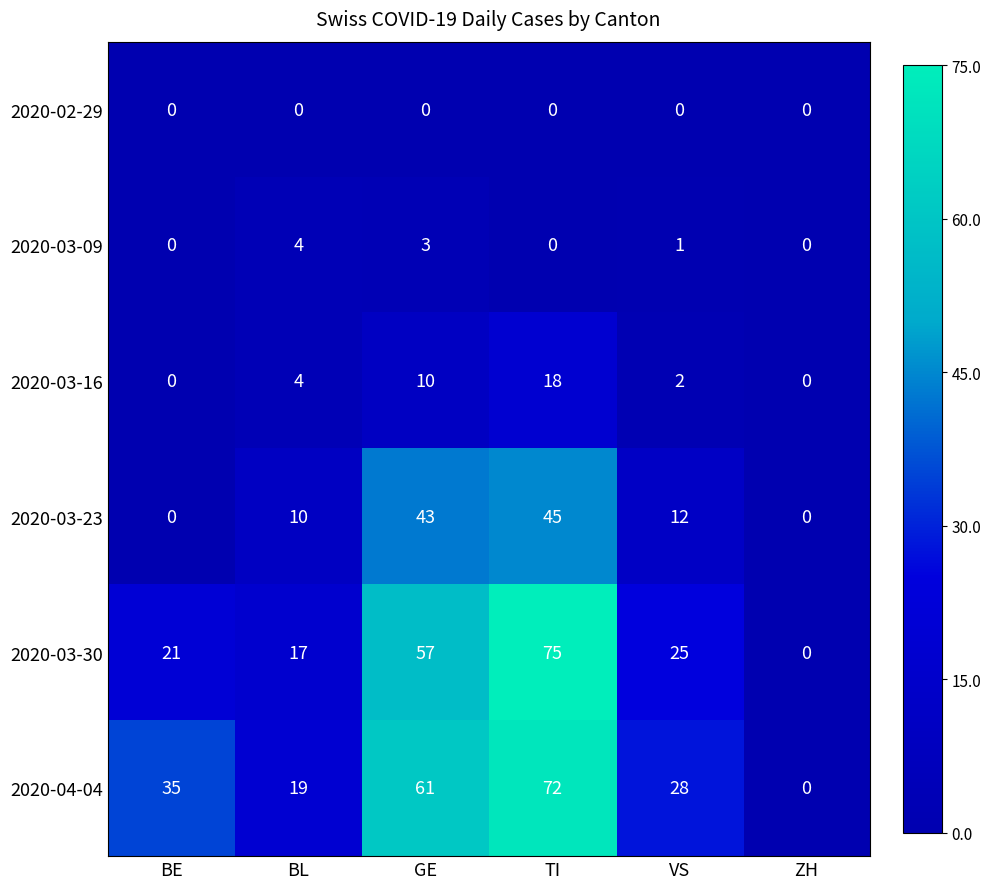

At which category does the chart reach its peak across all series?

TI